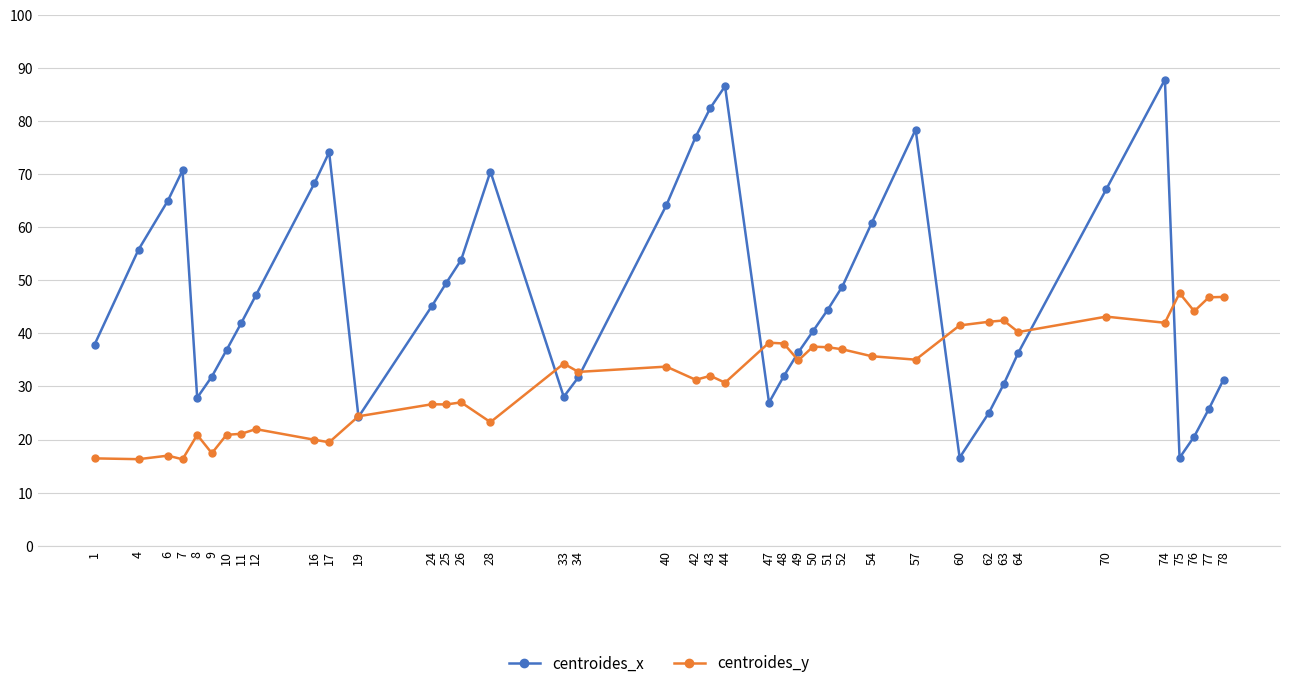

What are all the series names shown in the legend?

centroides_x, centroides_y